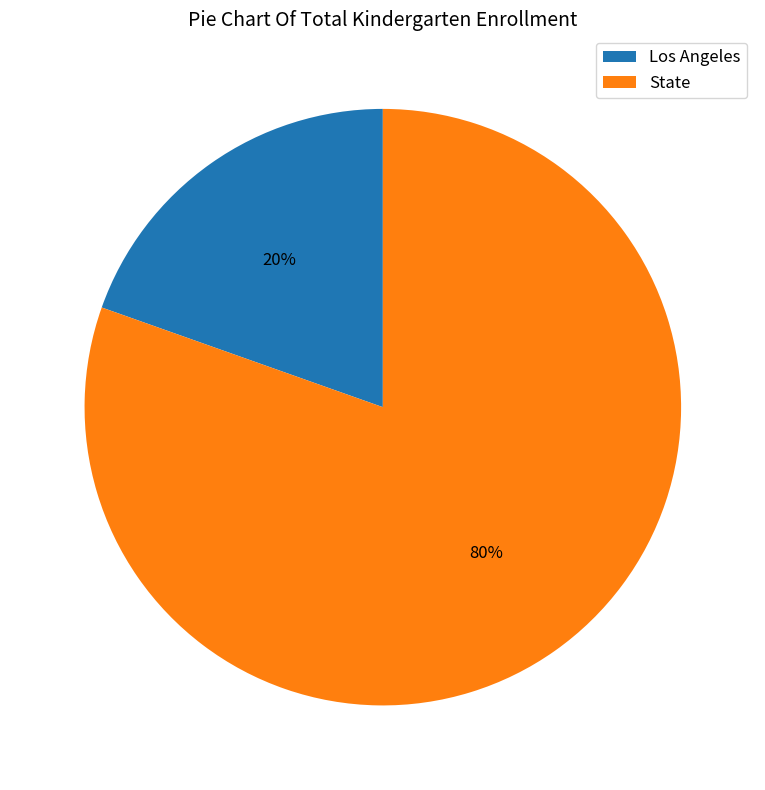

Rank the categories by value from highest to lowest.

State, Los Angeles